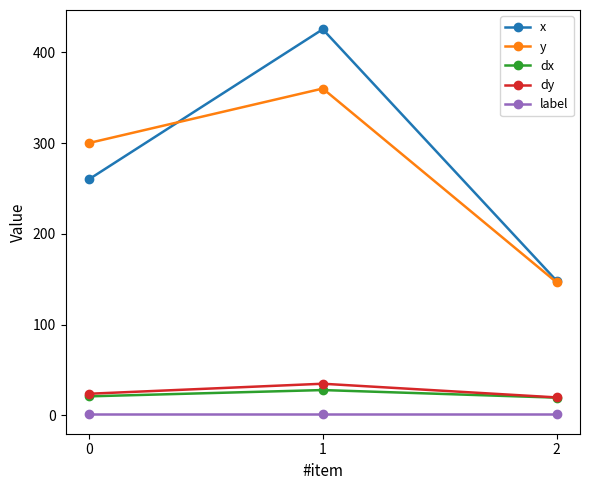

Is the value of label at 2 greater than the value of dx at 2?

No